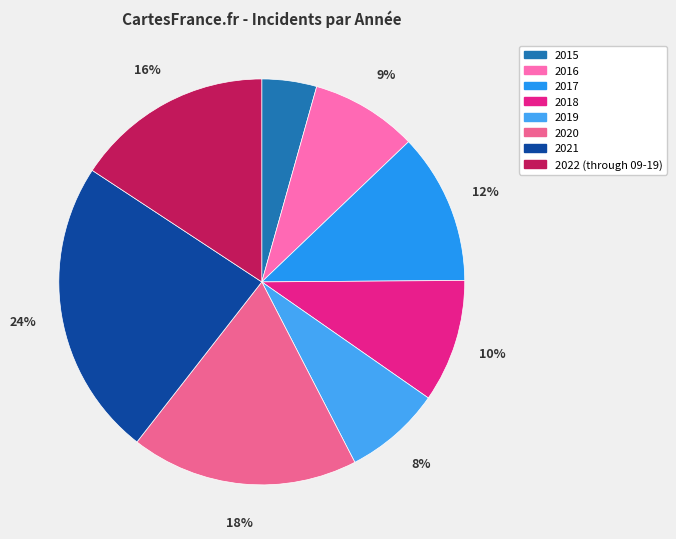

Combined, do 2021 and 2018 account for over 50%?

No